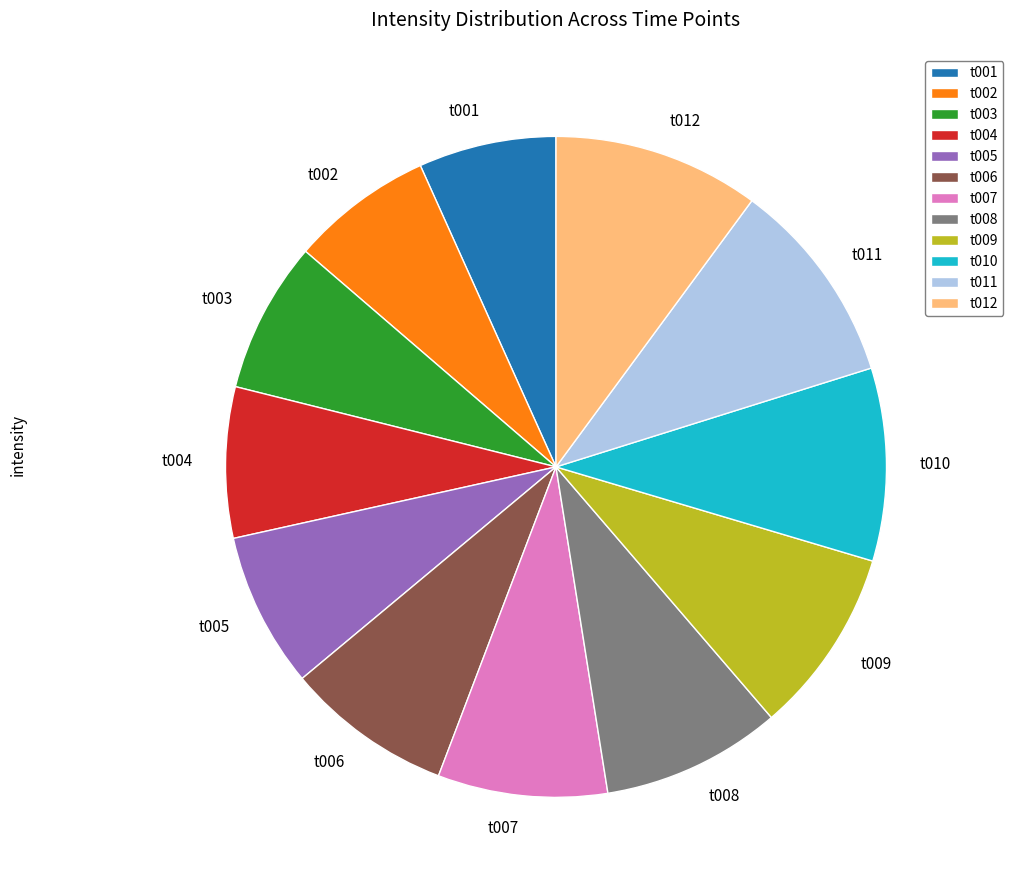

Which has a higher value, t005 or t010?

t010